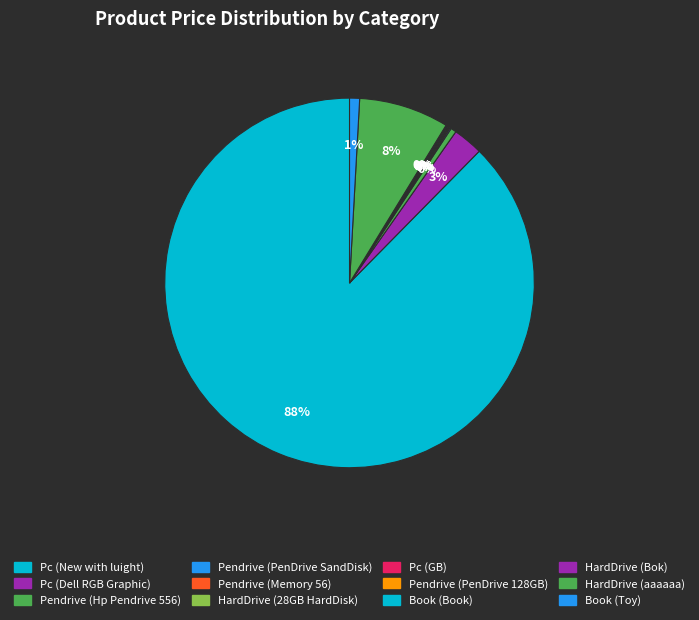

What is the change in value from Pendrive (Hp Pendrive 556) to Pendrive (PenDrive 128GB)?

-551